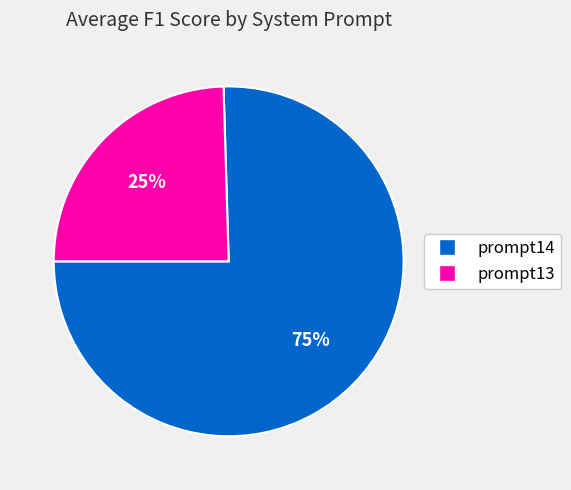

Does any single category account for the majority?

Yes